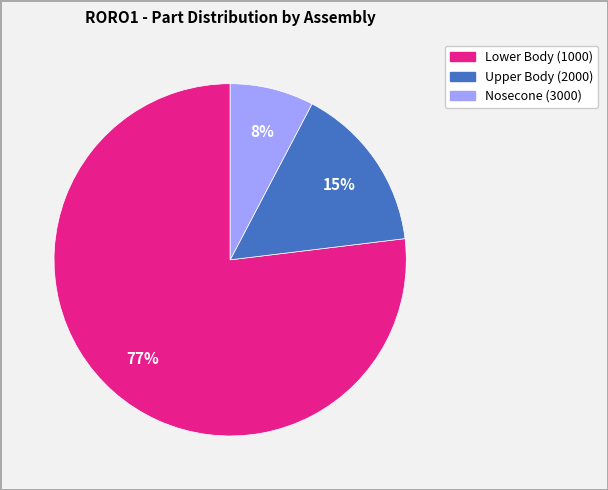

Does any single category account for the majority?

Yes